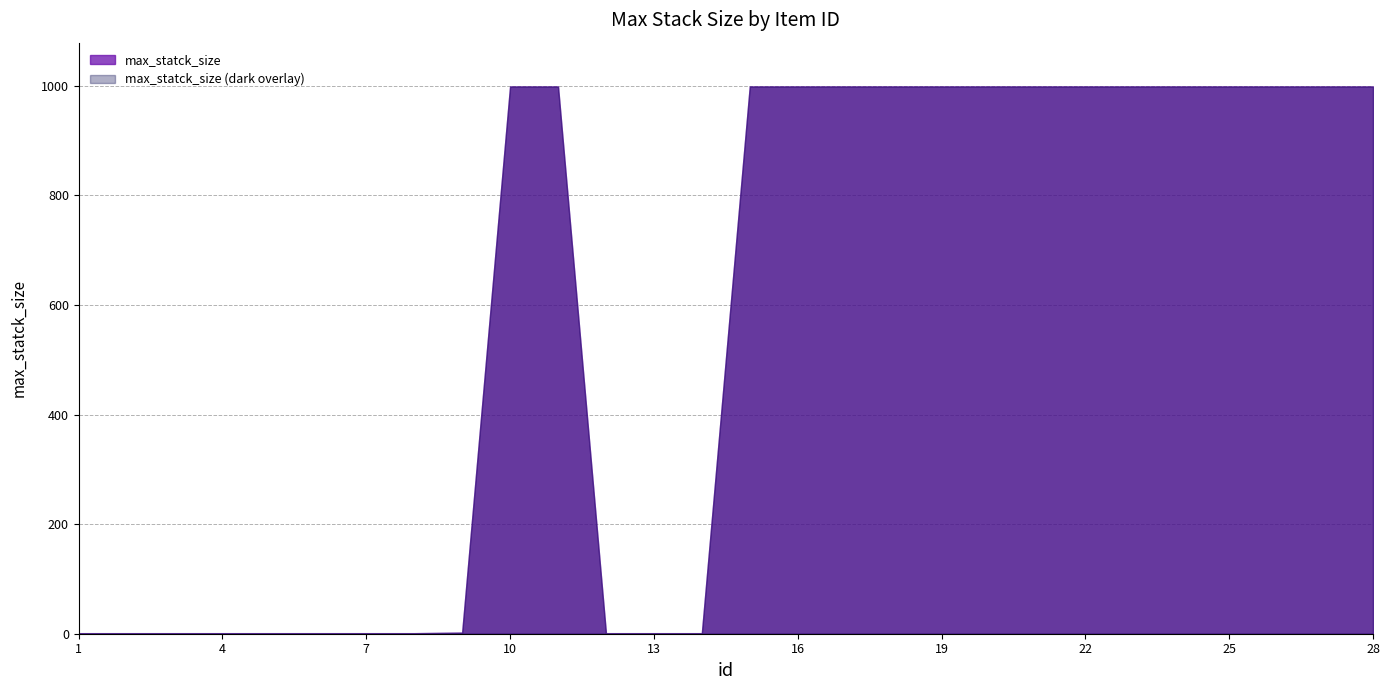

Does the chart have visible grid lines?

Yes